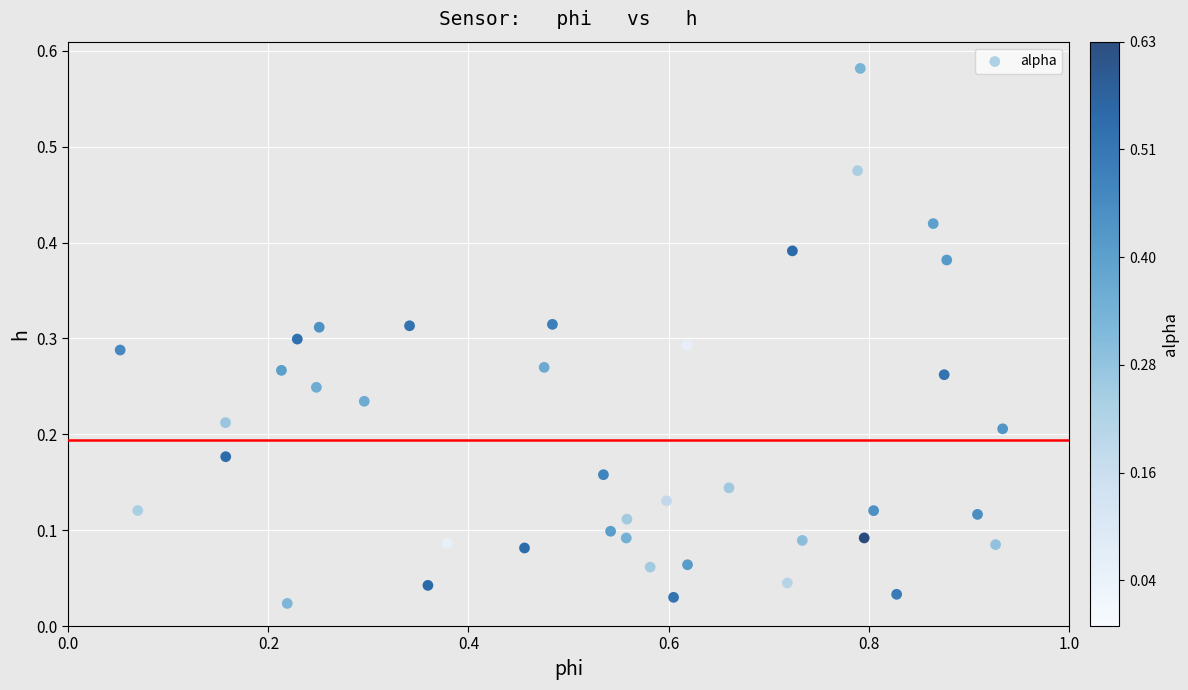

What is the range of X values (max minus min)?

0.9